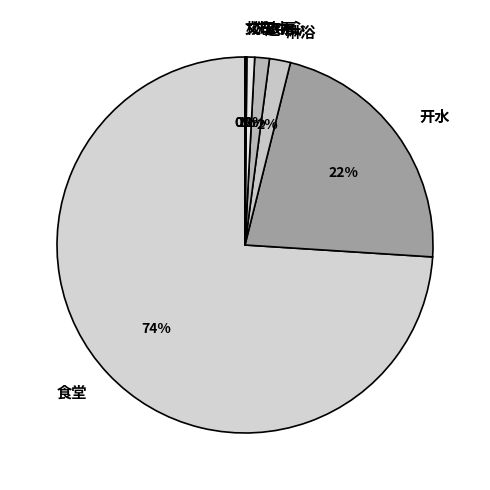

Which has a higher value, 食堂 or 淋浴?

食堂